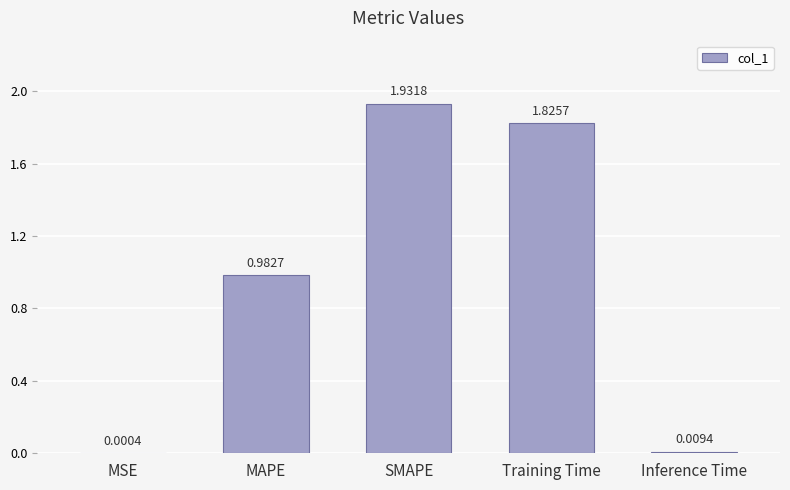

Where is the data nearest to the value 0?

MSE